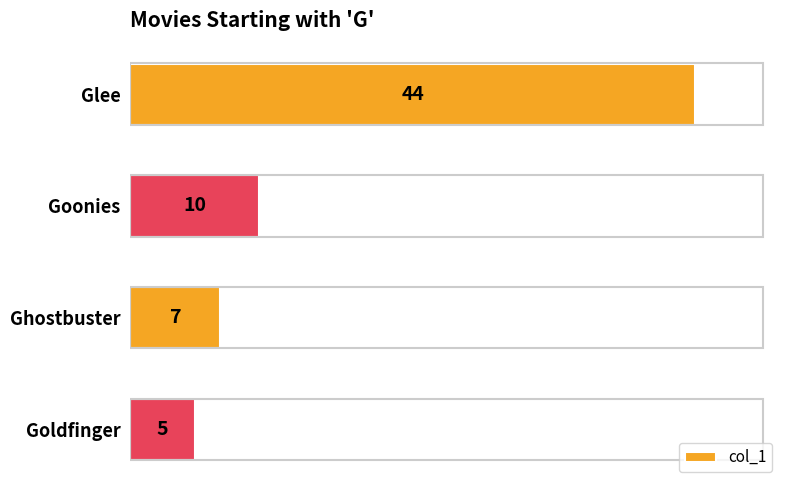

True or false: the data shows 6 at Goonies.

False